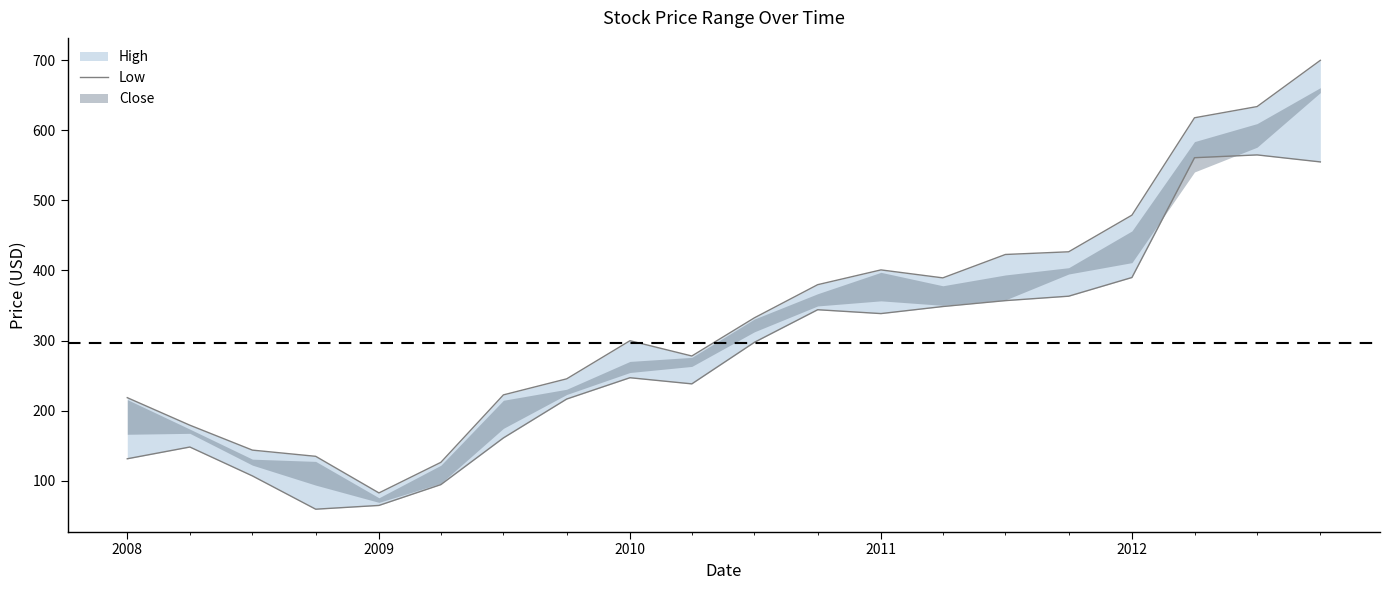

The chart shows a value of 1063.9 at 17. True or false?

False